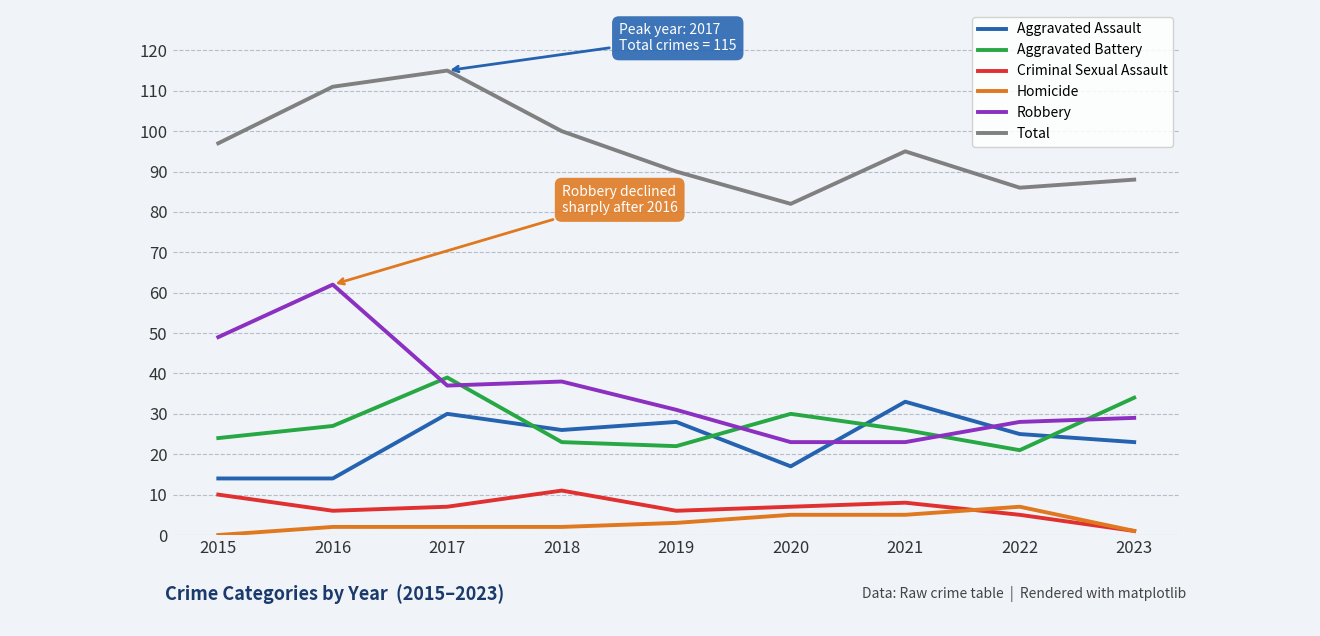

True or false: Aggravated Battery has a value of 37 at 2015.

False